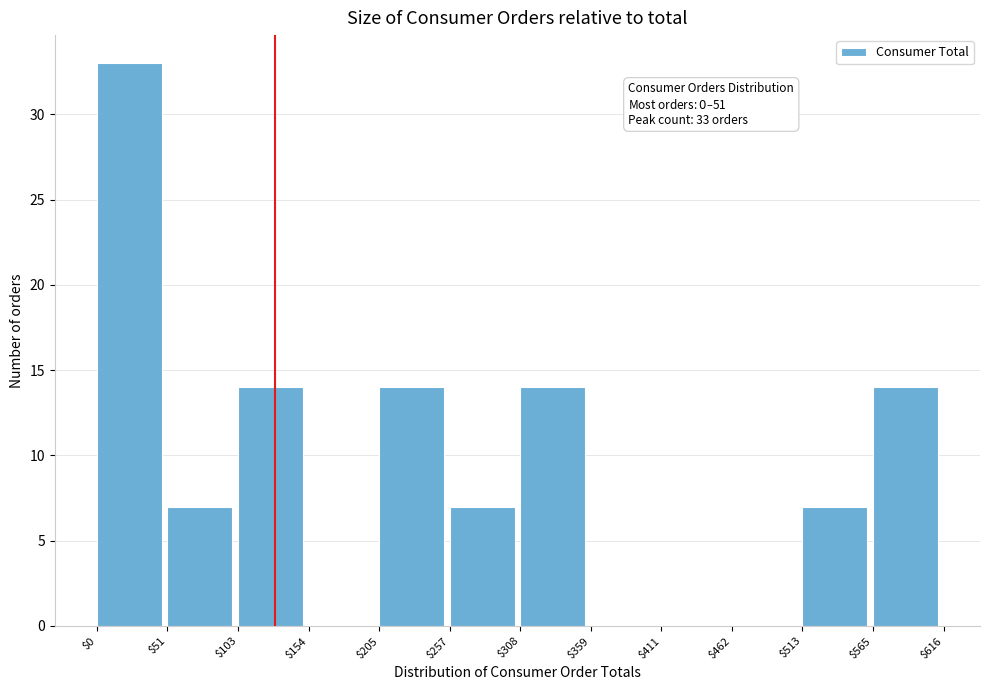

Which range on the x-axis has the tallest bar?

$0 to $51